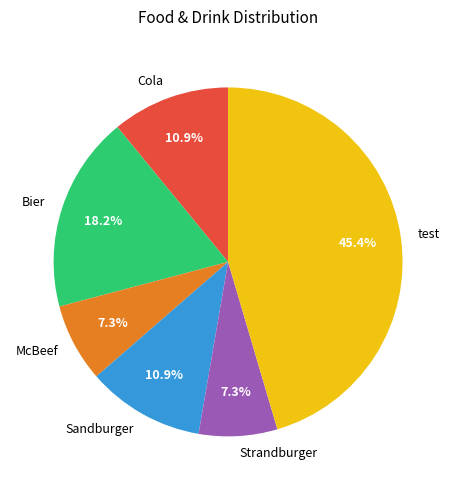

Do Sandburger and Cola together represent more than half of the pie?

No